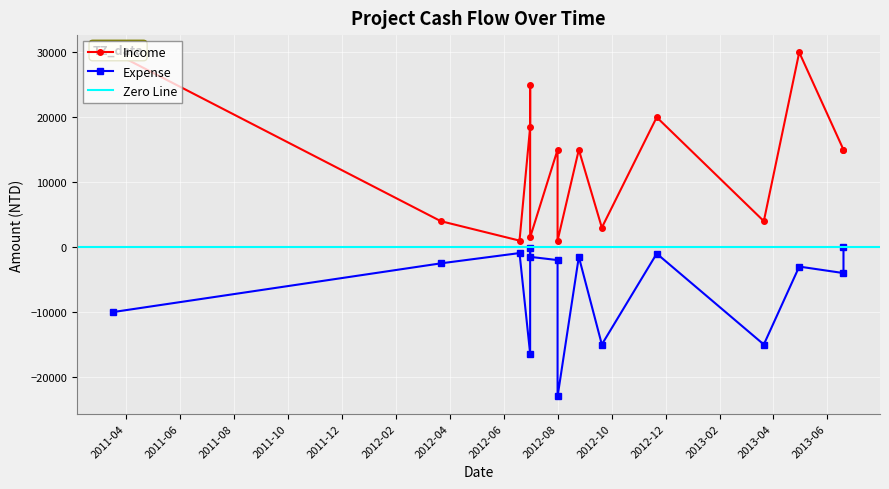

True or false: Expense and Income cross at least once.

False